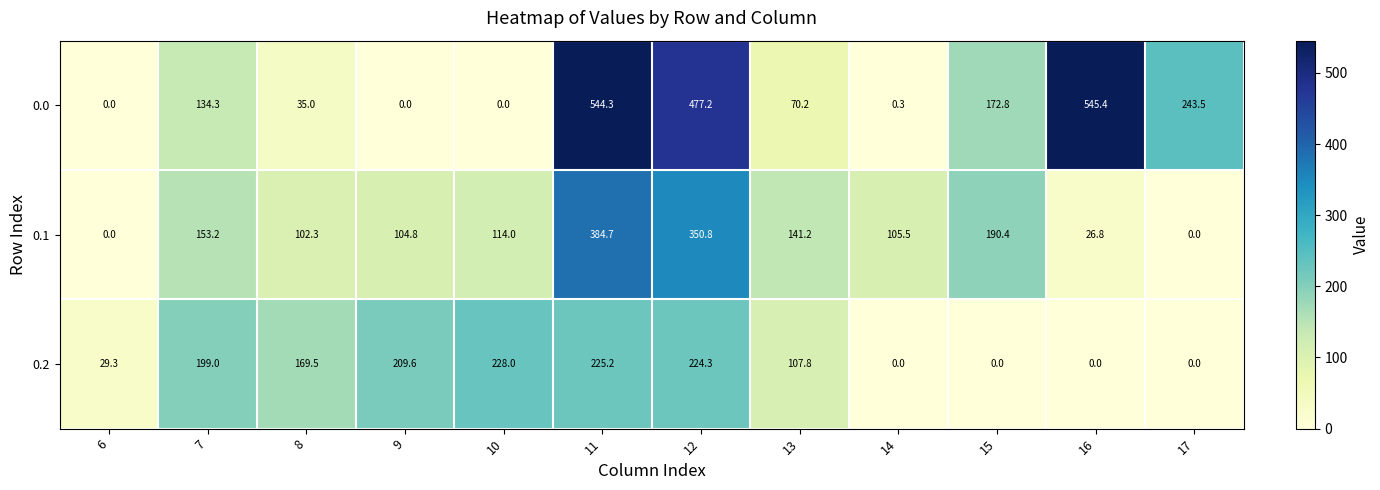

What is the difference between the highest and lowest values at 8?

134.5